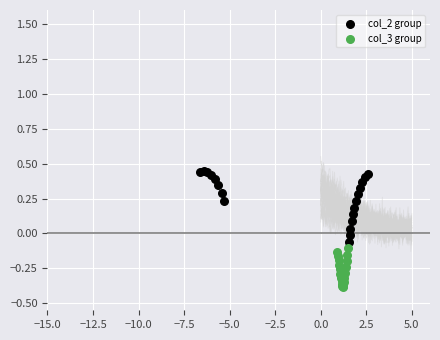

Which series contains the lowest Y value?

col_3 group